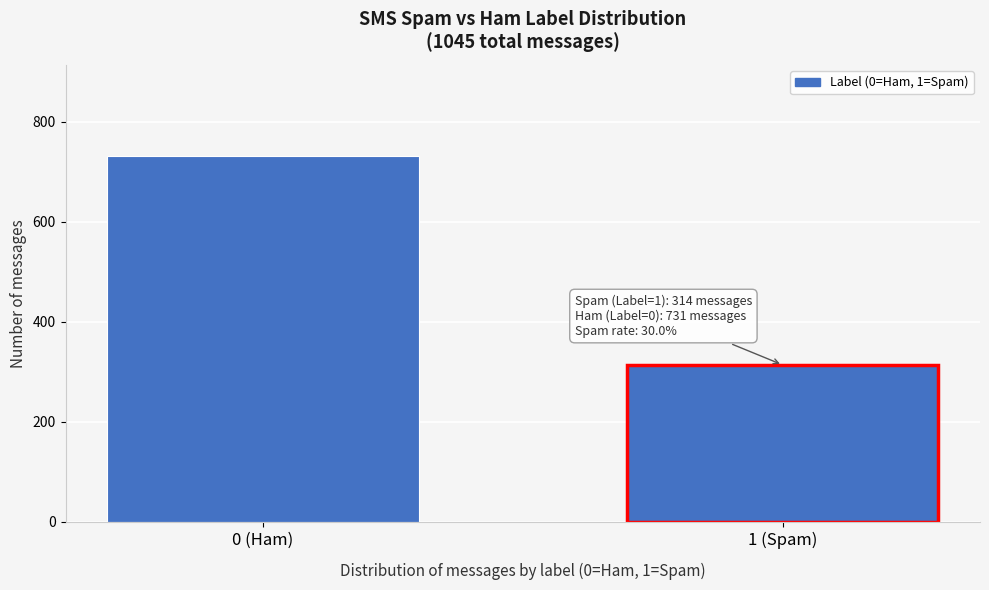

Reading left to right, transcribe all the data shown in this chart.

0 (Ham)=731	1 (Spam)=314